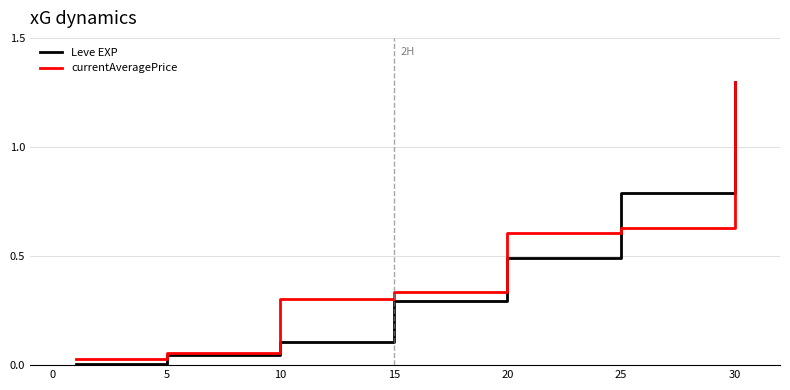

What is the greatest value displayed?

1.3